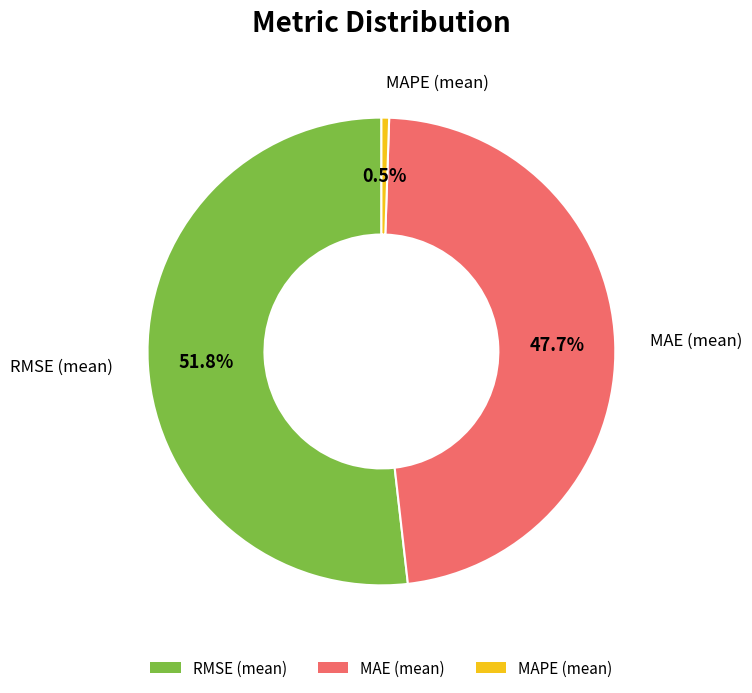

Is there any slice that represents more than half of the pie?

Yes